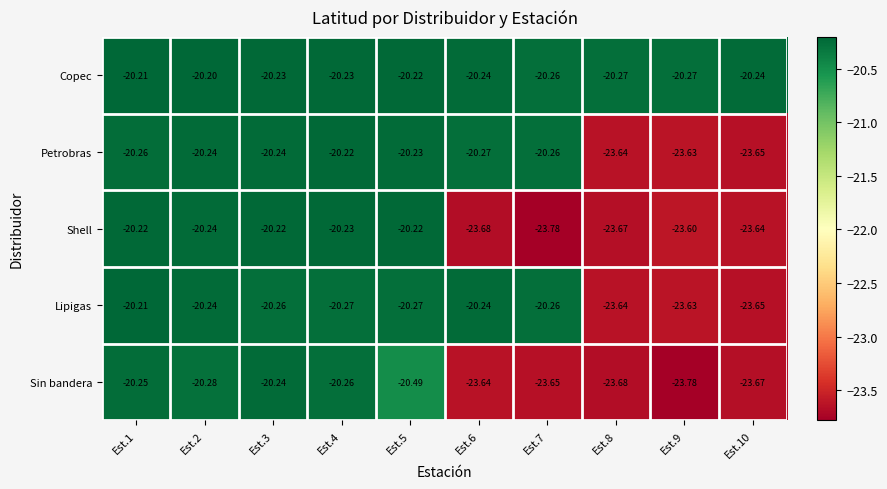

At how many categories does at least one series exceed -21?

10